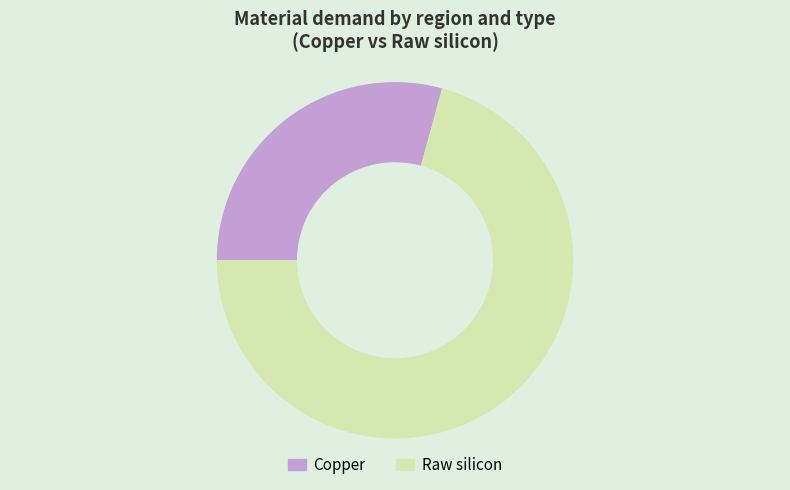

The Raw silicon slice represents 78% of the pie. True or false?

False